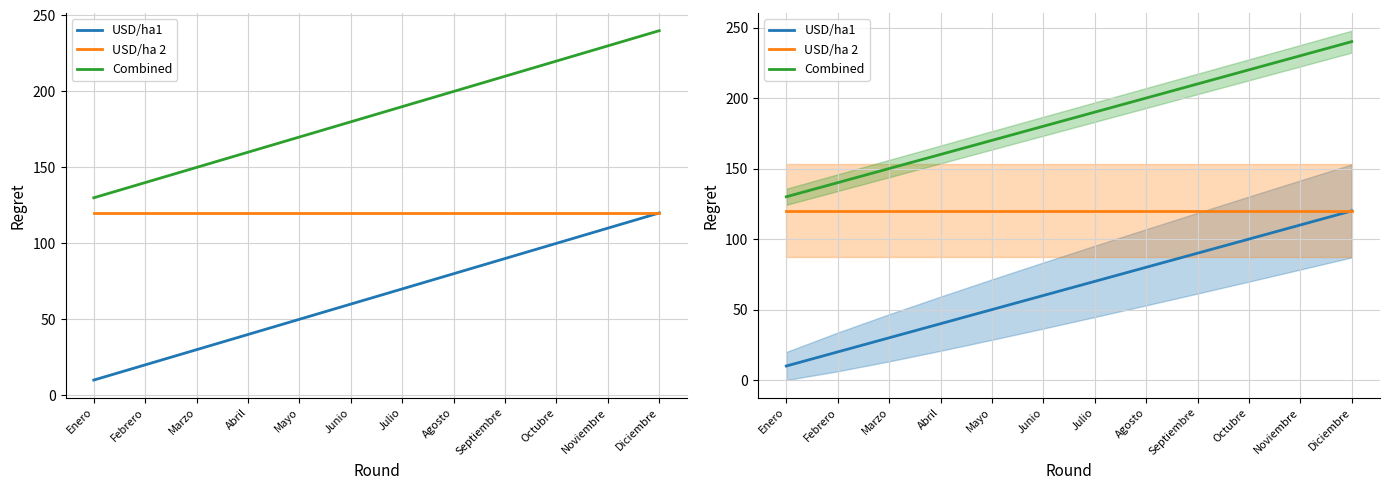

Read the USD/ha 2 value at Agosto.

120